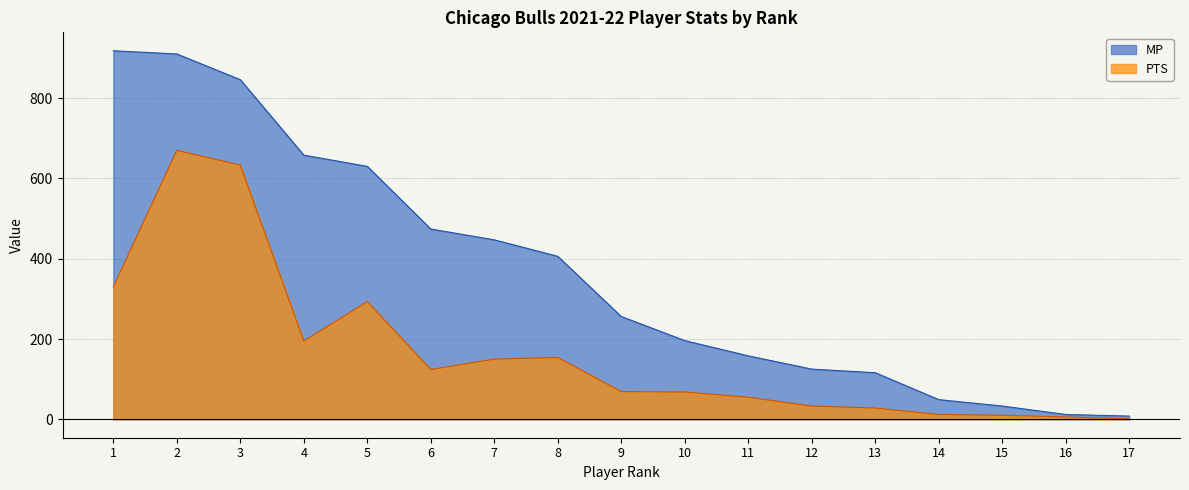

Reading right to left, list all the values displayed in this chart.

MP: 8	12	33	49	116	125	158	196	256	406	447	474	630	658	846	910	918
PTS: 1	6	10	12	28	33	55	68	69	154	150	124	293	195	633	670	330